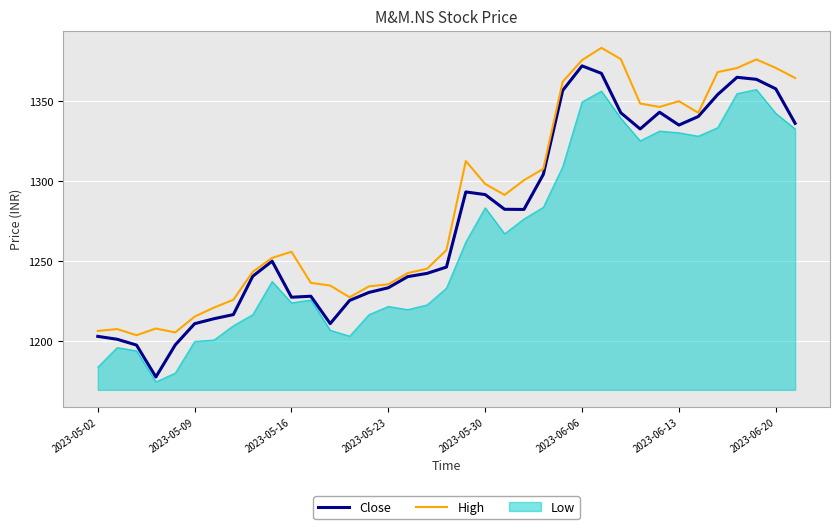

Which series has the largest range (max minus min)?

Close